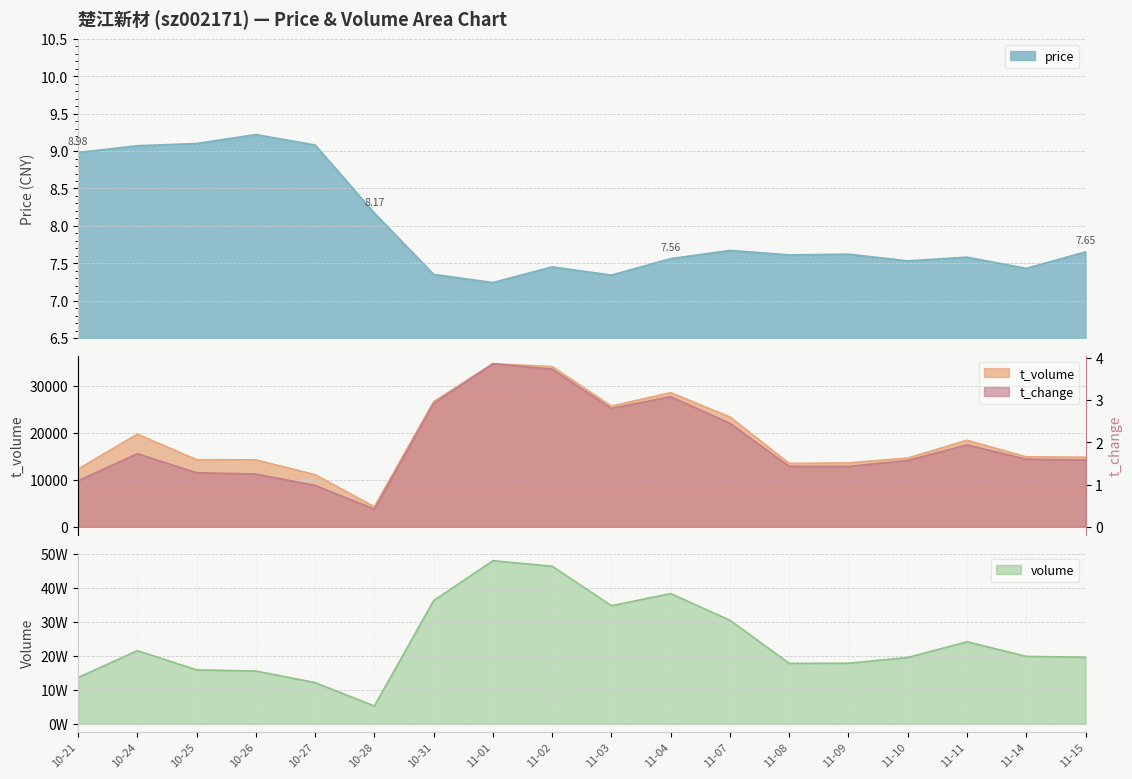

True or false: t_volume and price intersect in this chart.

False